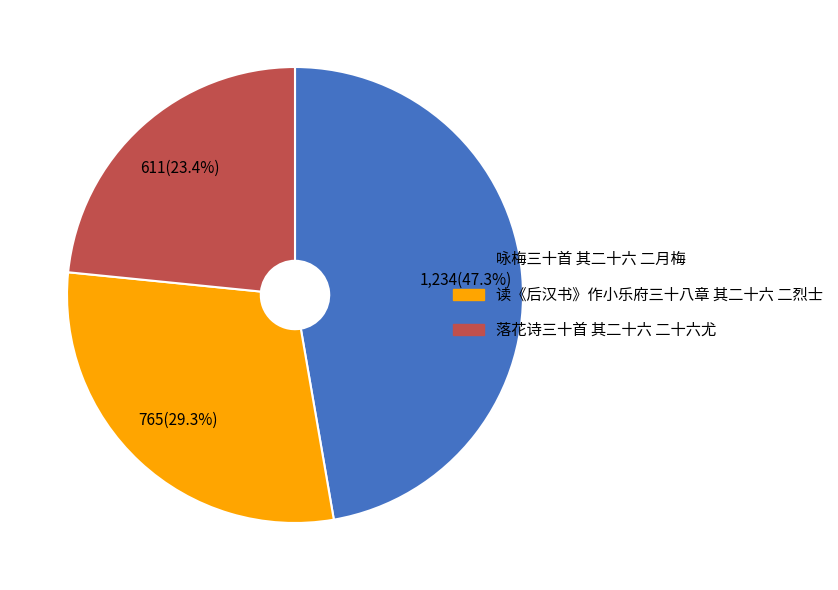

What is the total percentage of 落花诗三十首 其二十六 二十六尤 and 咏梅三十首 其二十六 二月梅?

70.7%